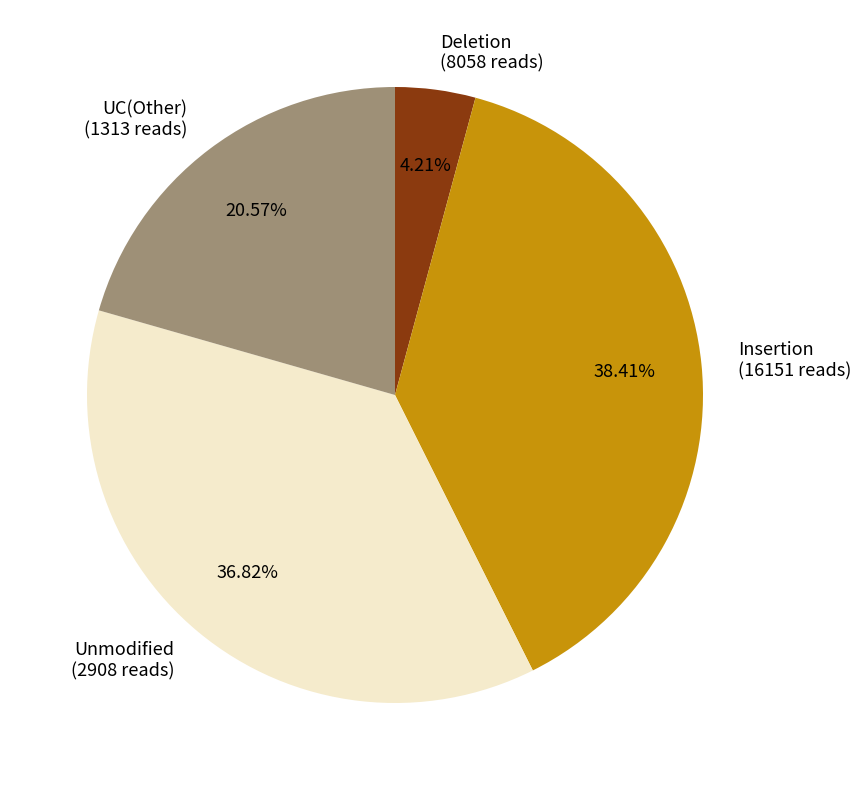

Which slice is the smallest?

Deletion (8058 reads)